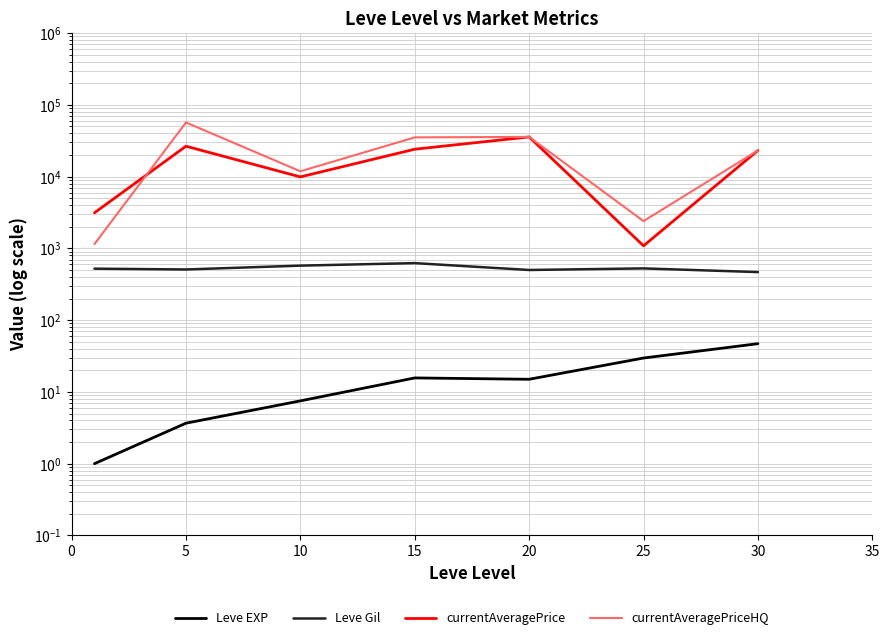

Which series has the largest total across all categories?

currentAveragePriceHQ